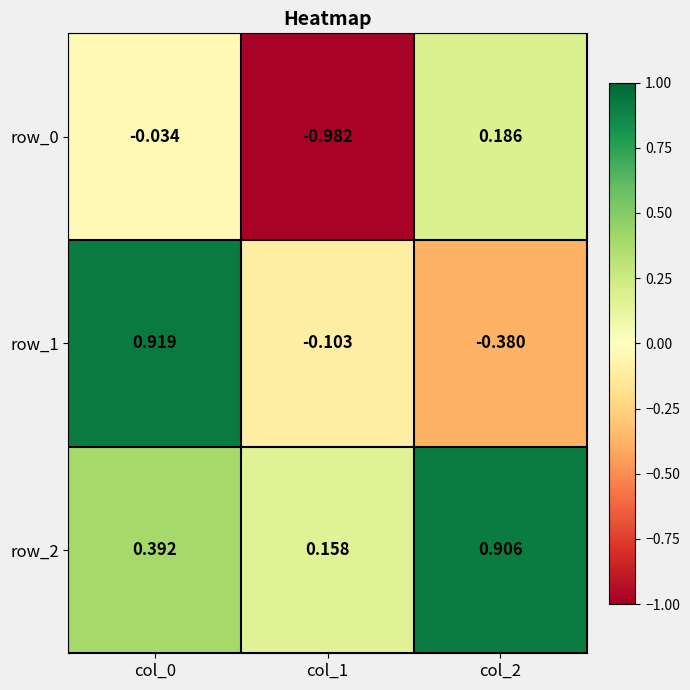

Is the value of row_0 at col_2 greater than the value of row_1 at col_2?

Yes